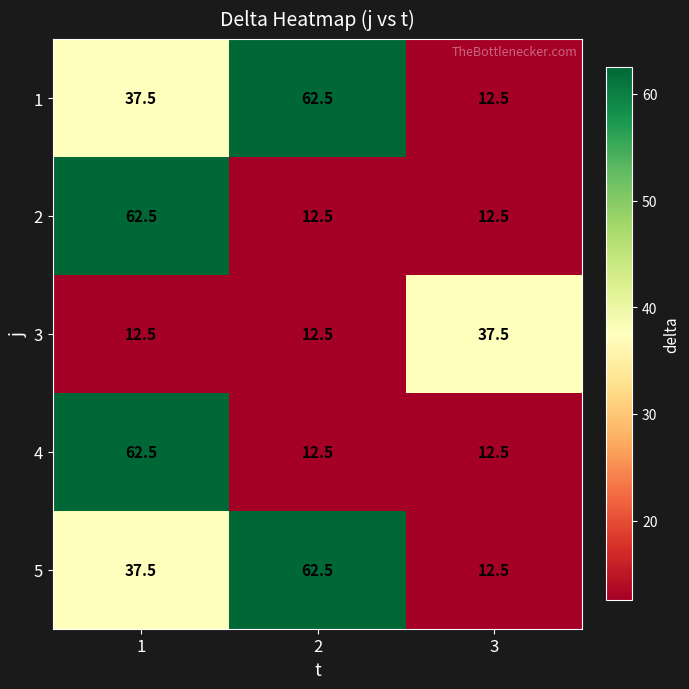

What is the average value of the 4 series?

29.2